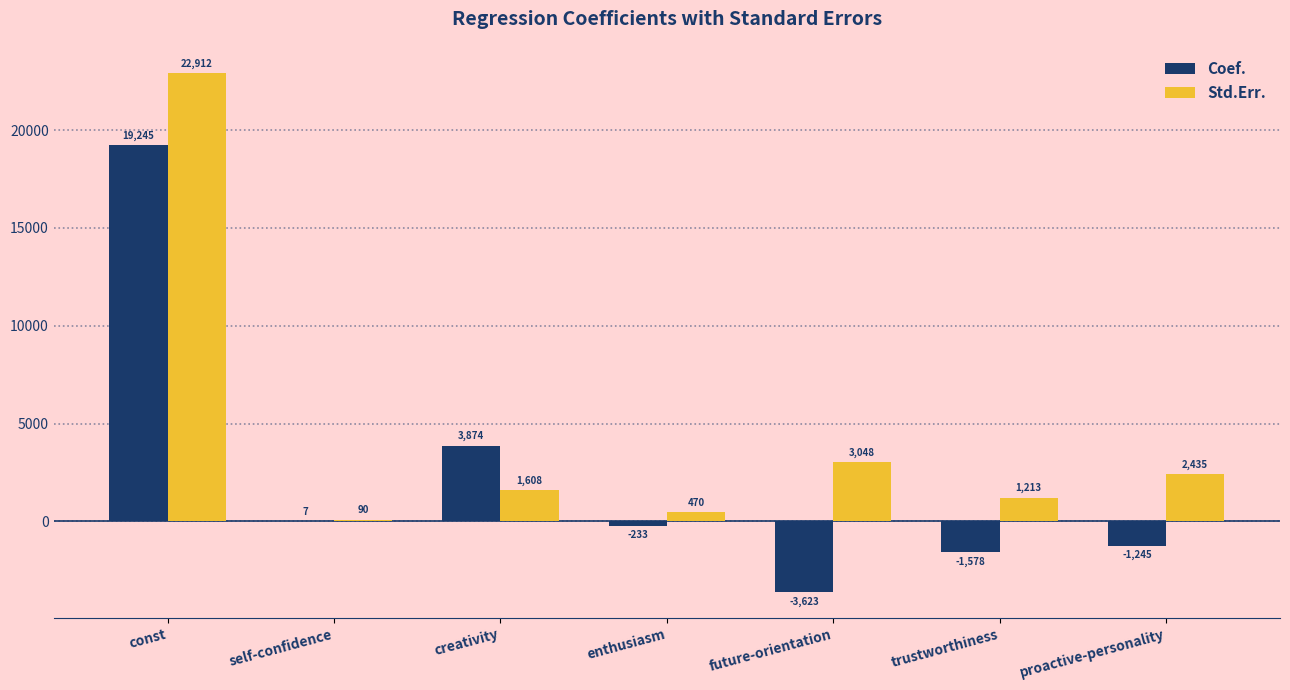

Which category has the highest value across all series?

const